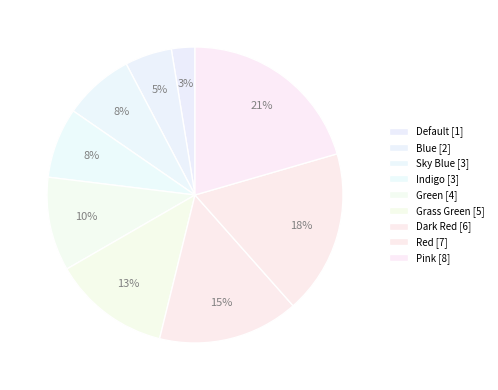

Which slice is the smallest?

Default